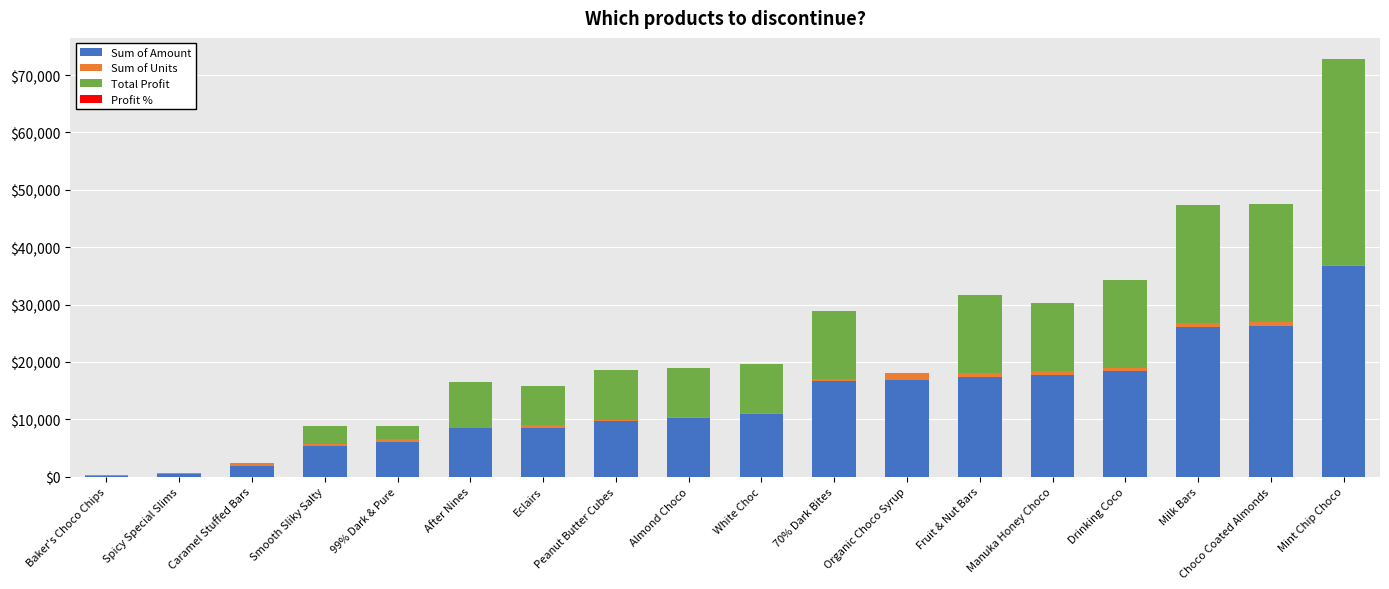

The Sum of Amount series shows 26145.0 at Milk Bars. True or false?

True